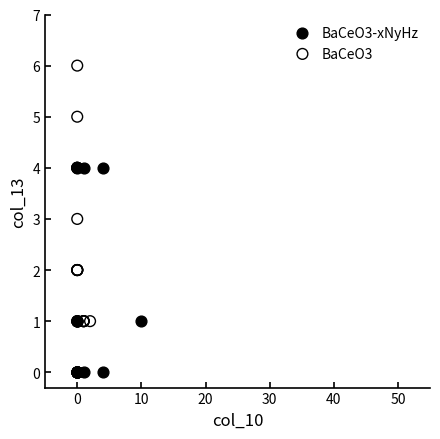

Which series reaches the maximum Y coordinate?

BaCeO3